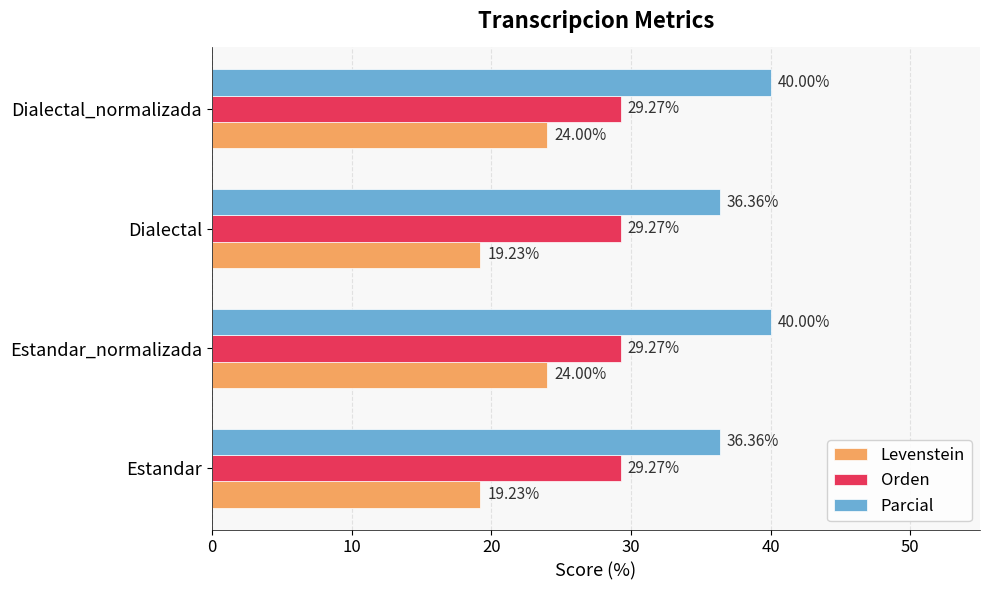

What is the difference between the maximum and minimum values in the Levenstein series?

4.8